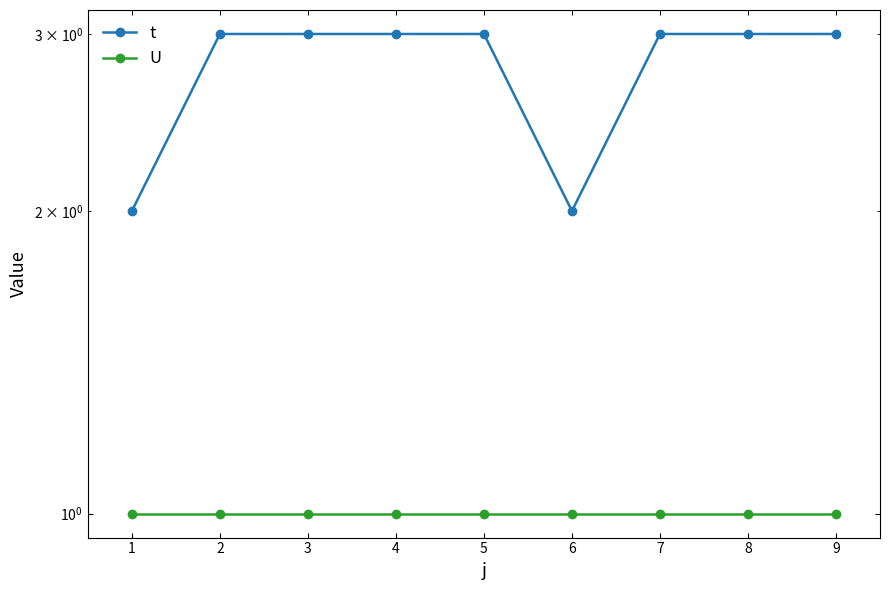

True or false: U and t intersect in this chart.

False